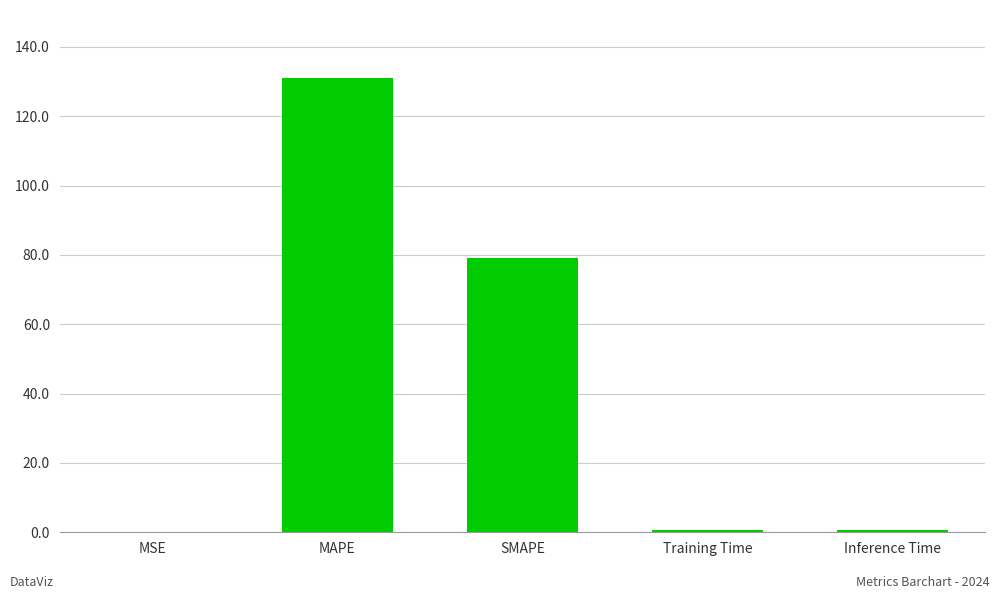

At which category does the chart reach its peak across all series?

MAPE